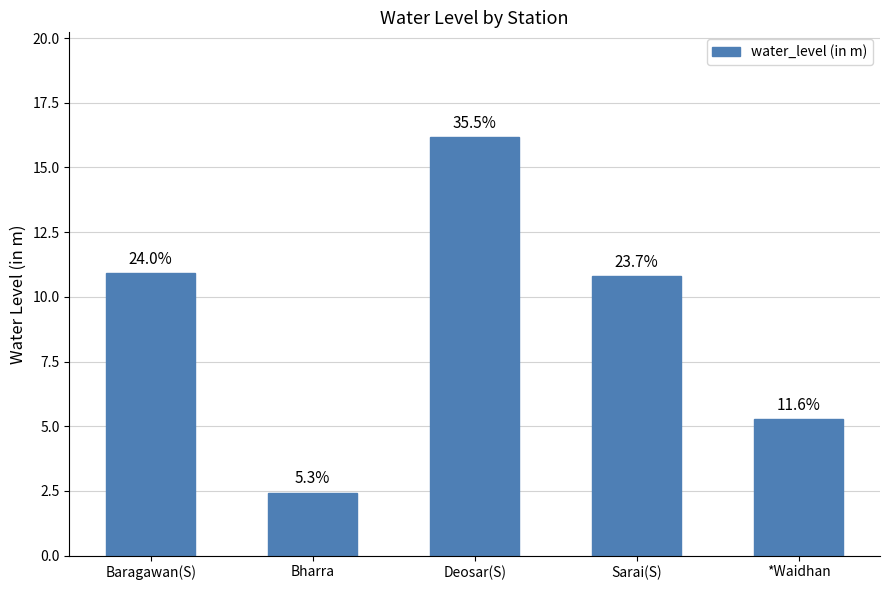

Reading left to right, transcribe all the data shown in this chart.

Baragawan(S)=10.9	Bharra=2.4	Deosar(S)=16.2	Sarai(S)=10.8	*Waidhan=5.3